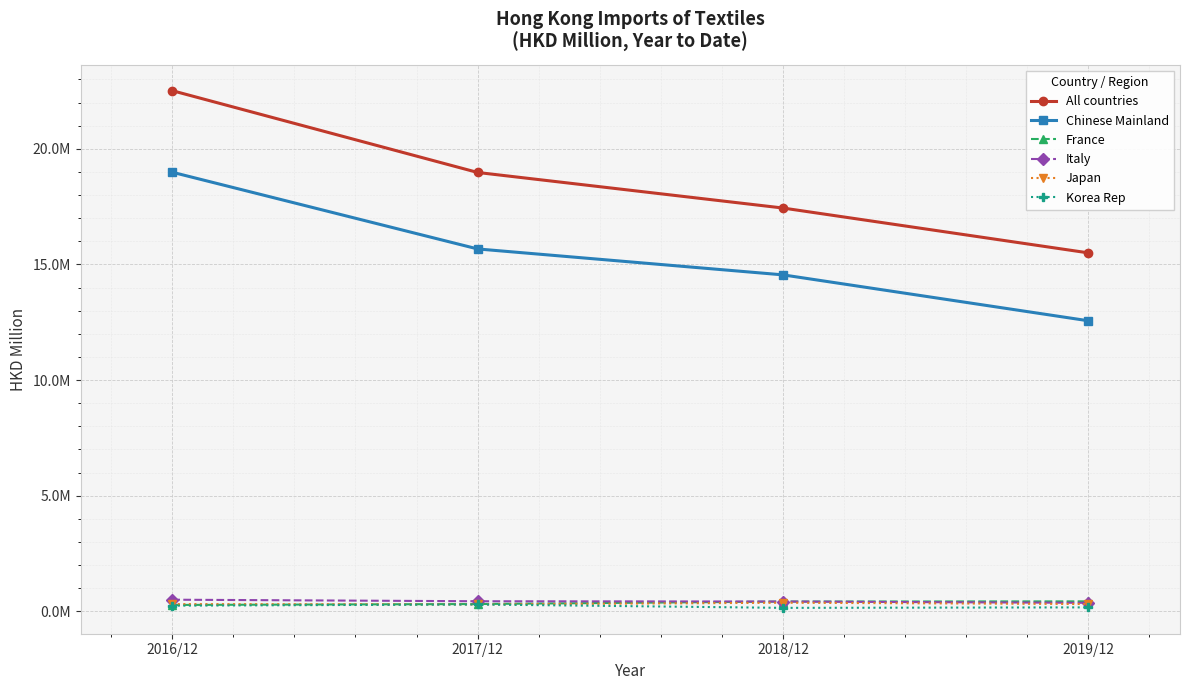

Which series has the widest spread of values?

All countries